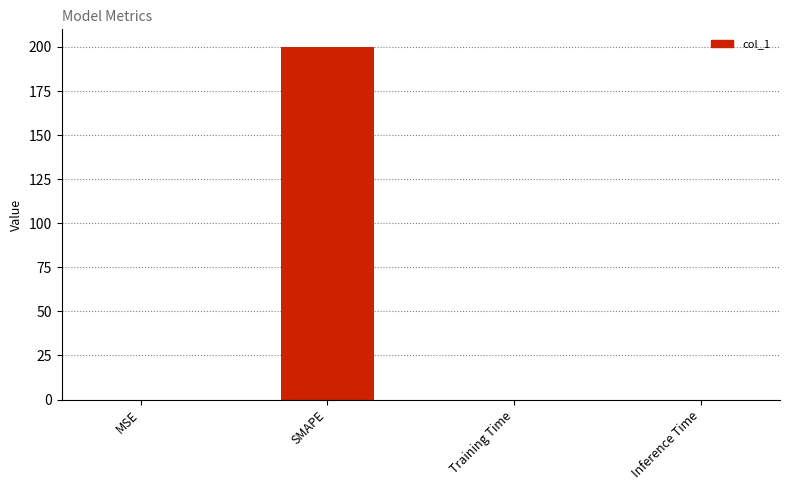

At which category does the chart reach its peak across all series?

SMAPE